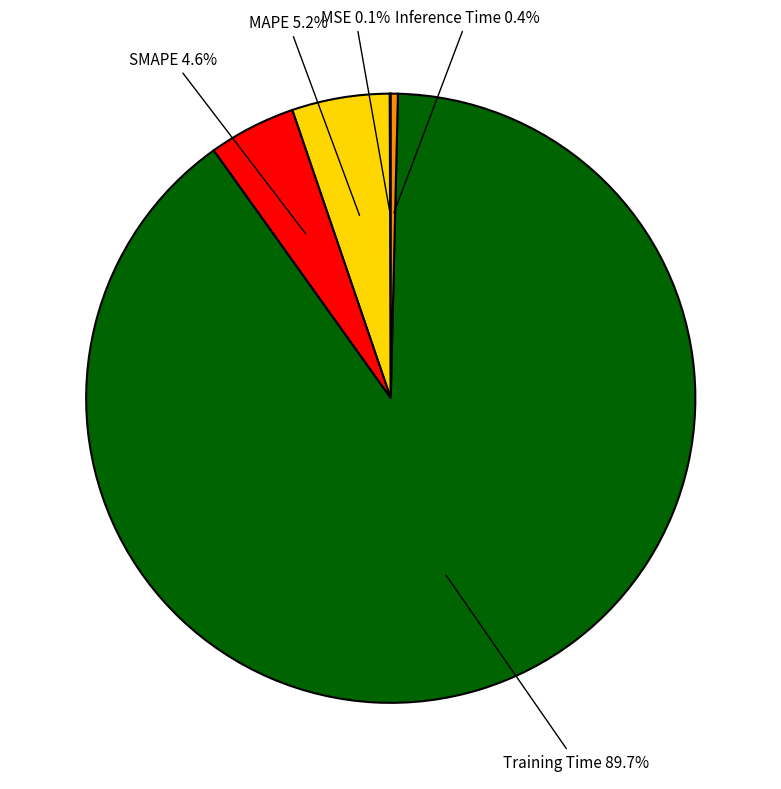

Is there any slice that represents more than half of the pie?

Yes